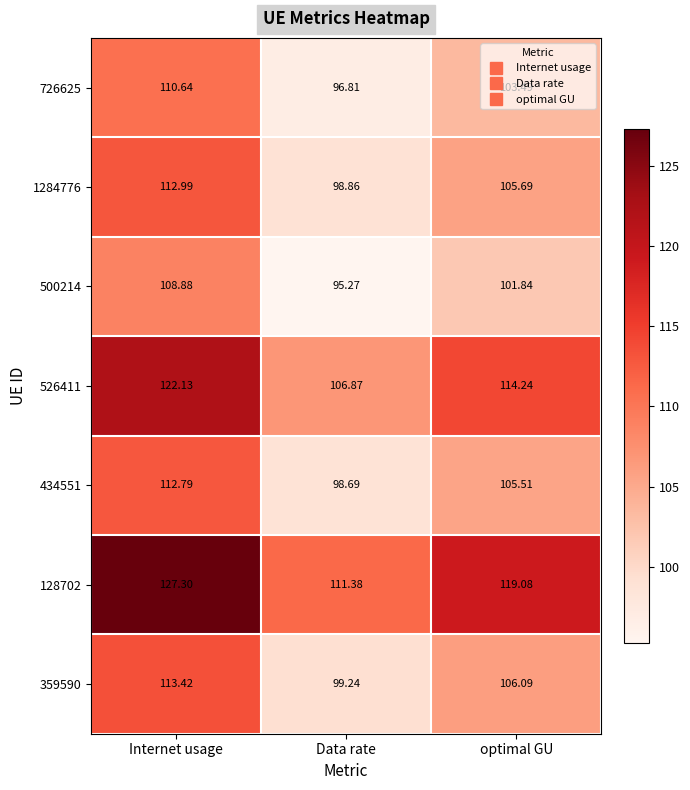

Which category has the highest value in the 526411 series?

Internet usage